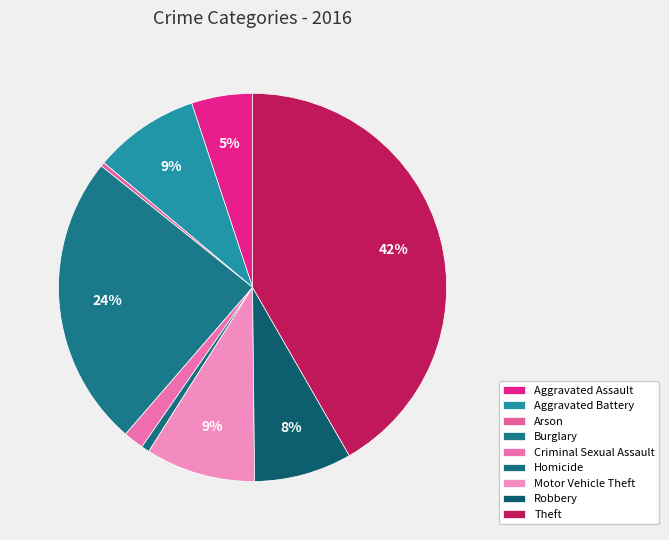

How many segments does this pie chart have?

9